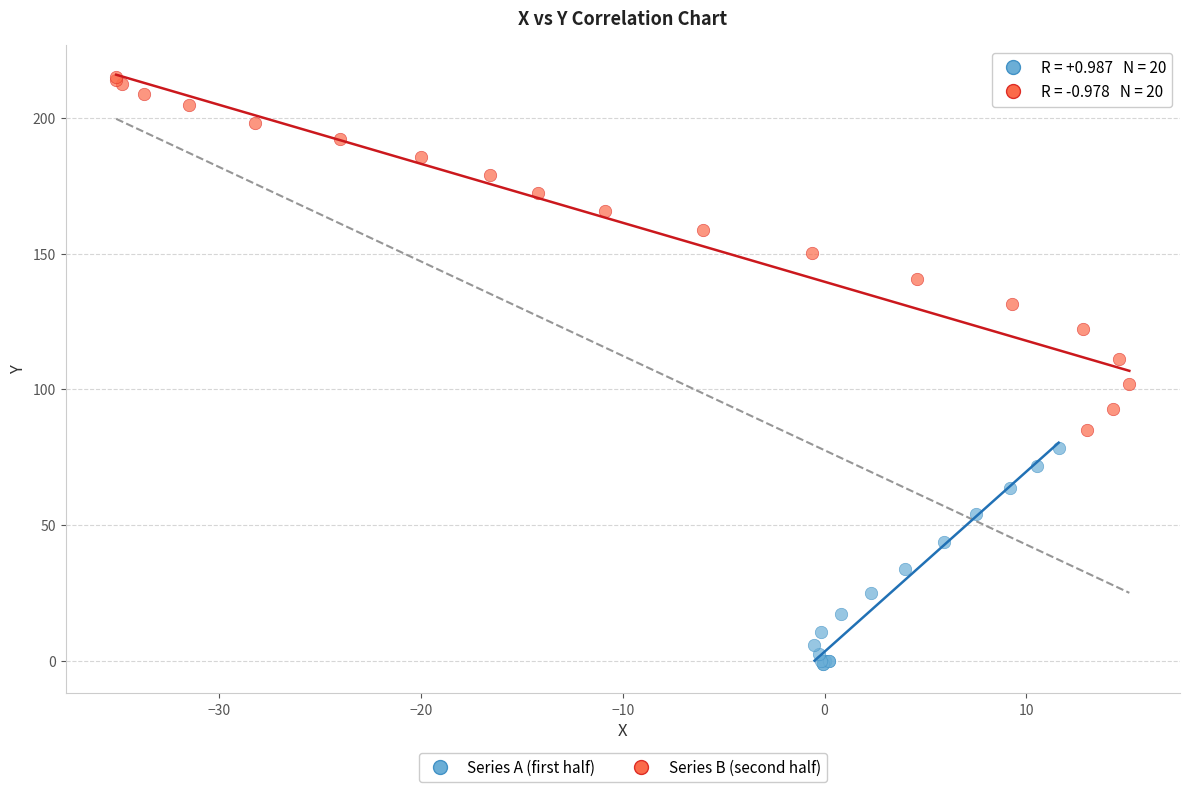

Which series has the widest spread of Y values?

Series B (second half)